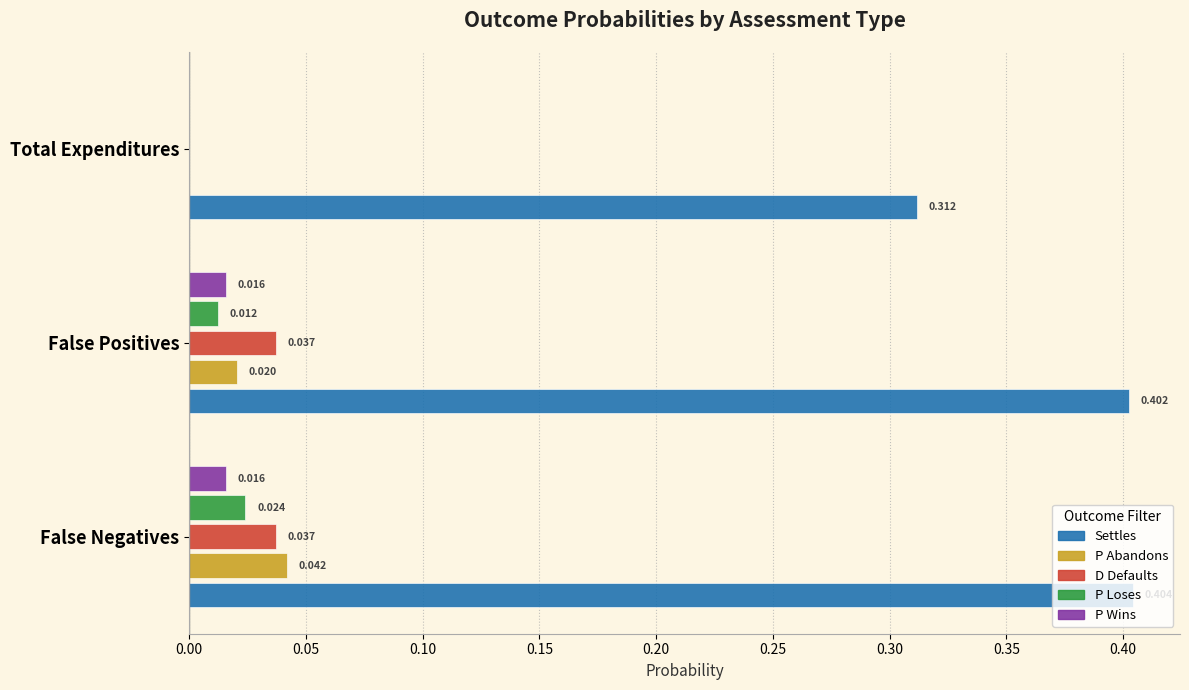

Where is P Abandons nearest to the value 0?

Total Expenditures